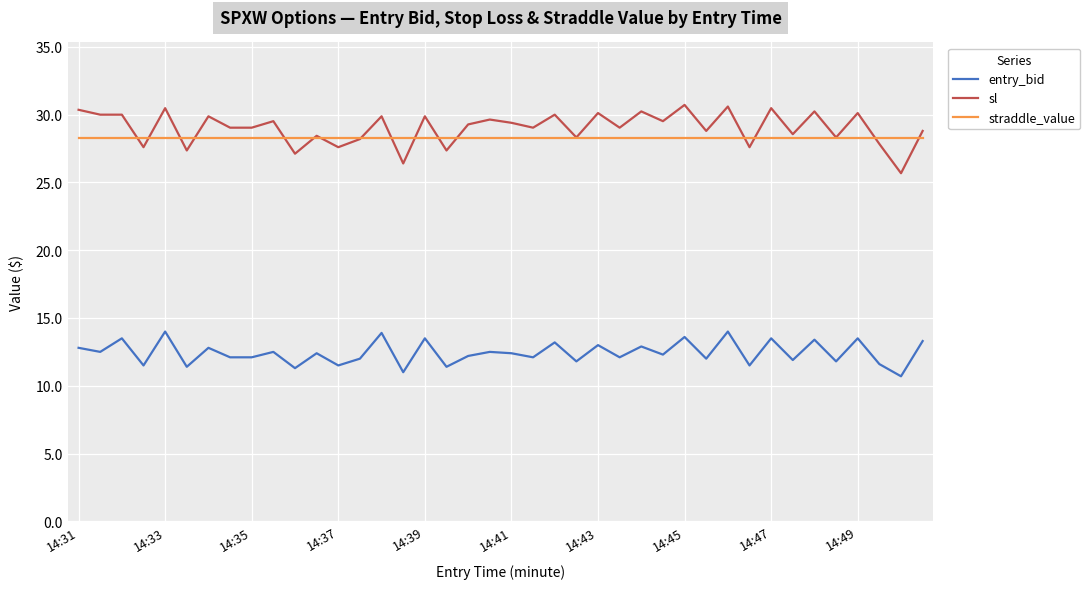

Which series has the largest range (max minus min)?

sl